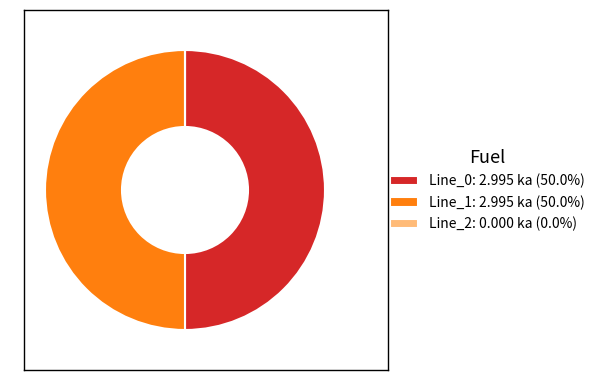

Is the sum of Line_1: 2.995 ka (50.0%) and Line_0: 2.995 ka (50.0%) greater than half?

Yes